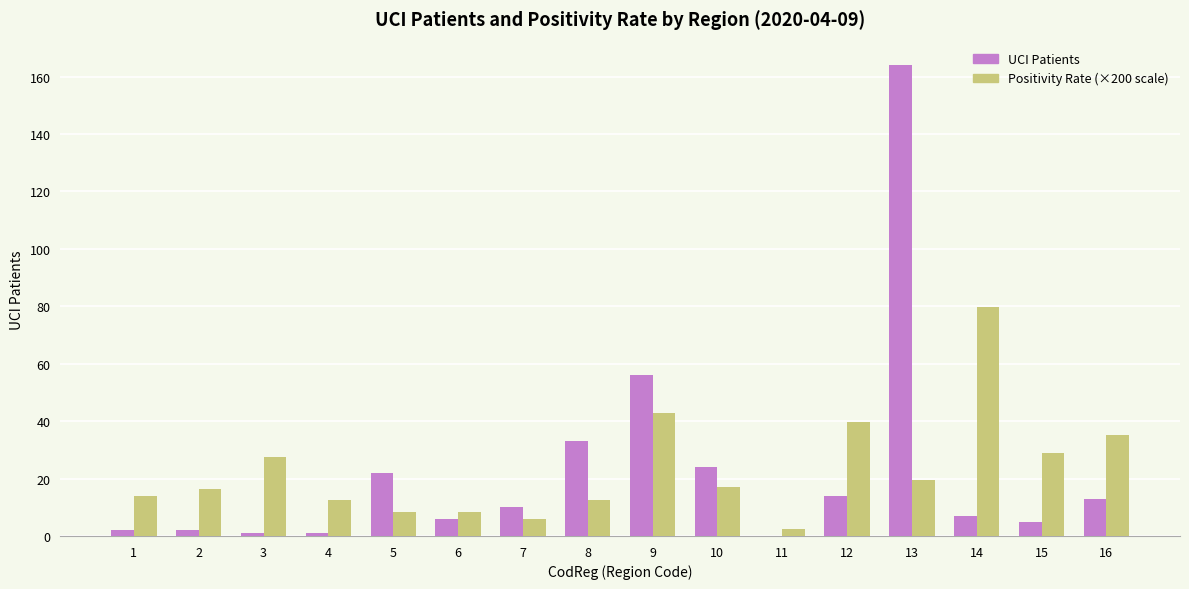

How many values in the Positivity Rate (×200 scale) series exceed 17?

8